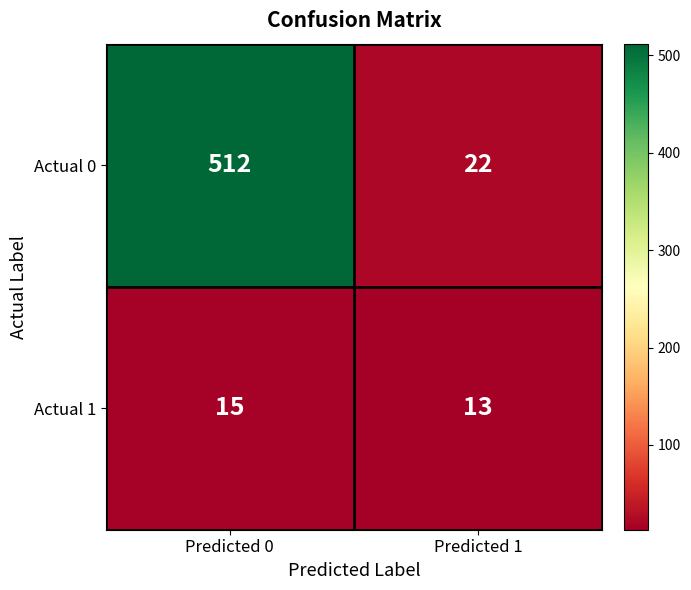

Which category has the lowest value in the Actual 0 series?

Predicted 1